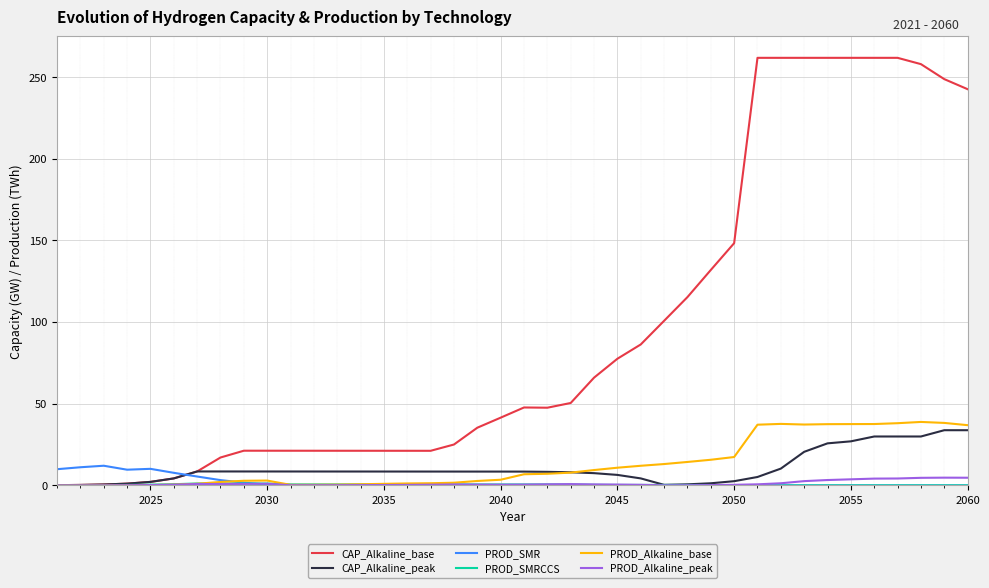

Which series has the largest total across all categories?

CAP_Alkaline_base